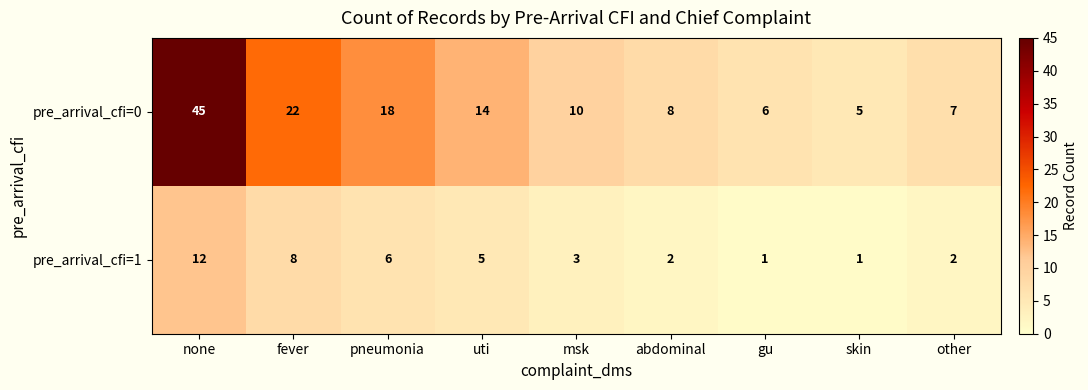

What is the difference between the highest and lowest values at fever?

14